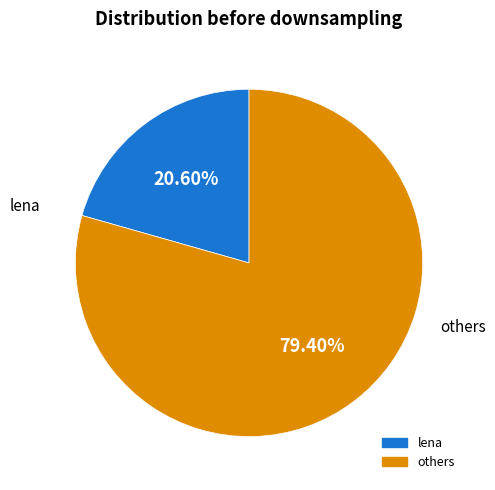

Is there any slice that represents more than half of the pie?

Yes